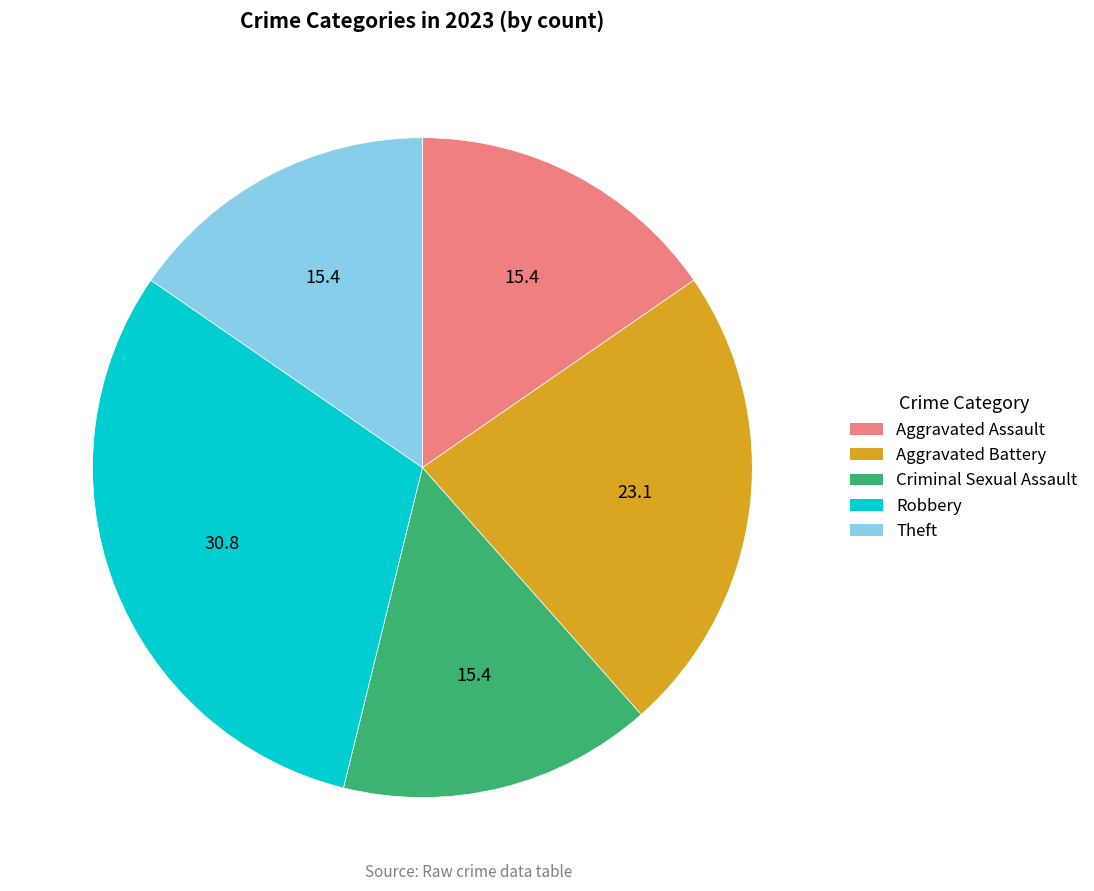

Which slice is the largest?

Robbery